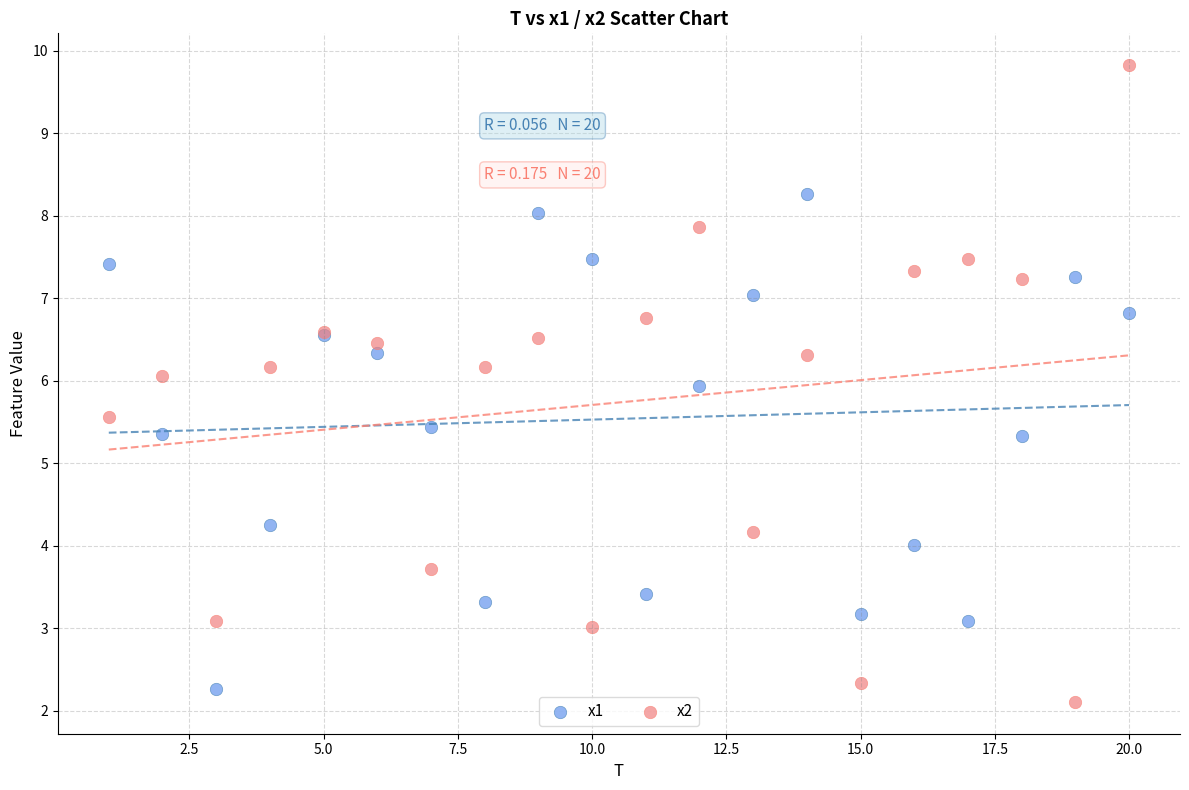

What are all the series names shown in the legend?

x1, x2